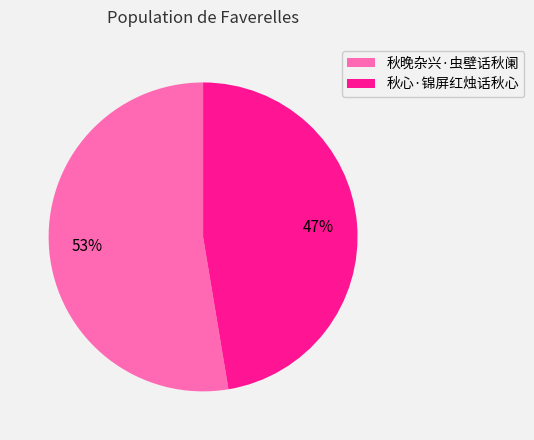

How many slices are in this pie chart?

2